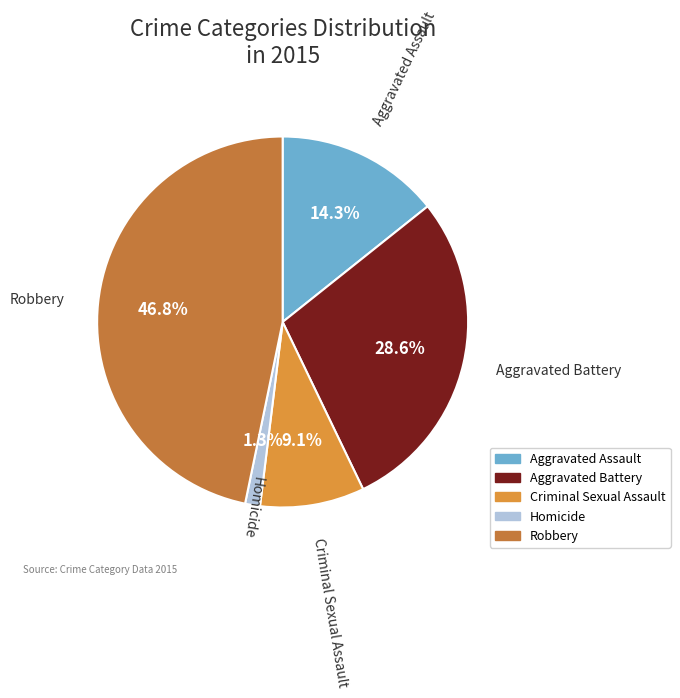

What is the smallest slice in the pie chart?

Homicide